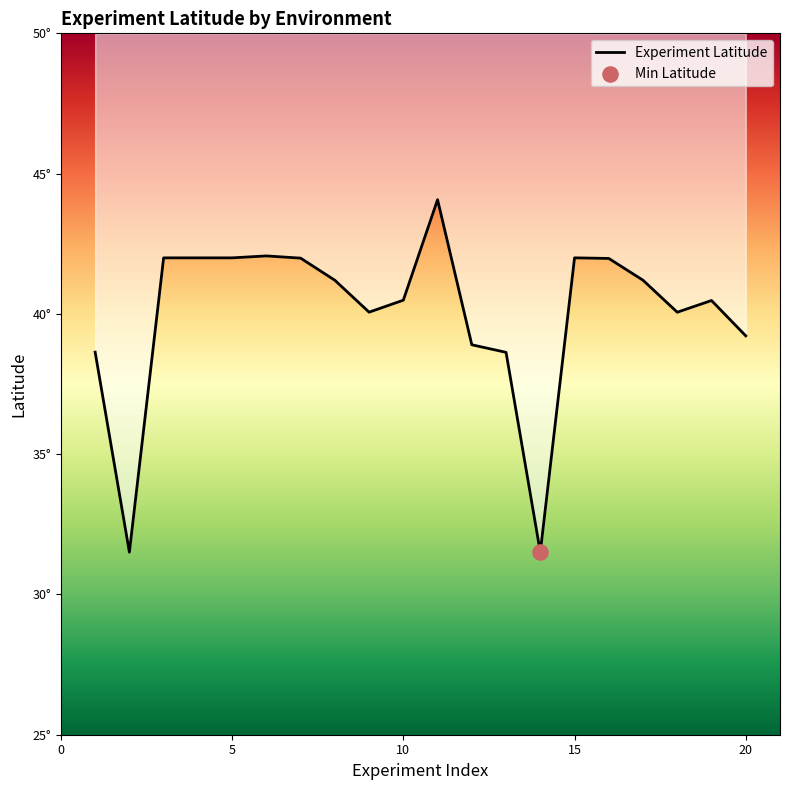

What is the ratio of the value at 10 to the value at 10?

1.0